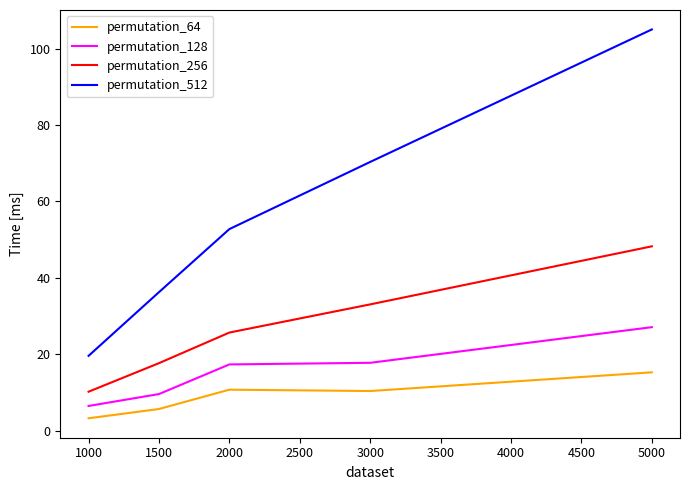

Which series changed the most between 3000 and 5000?

permutation_512